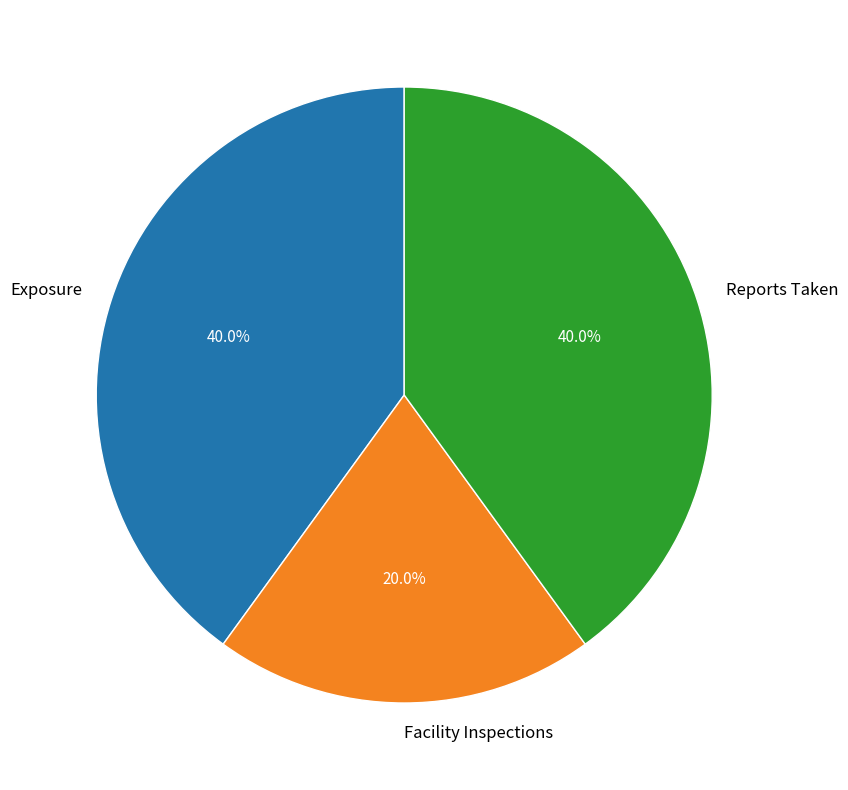

Do Exposure and Reports Taken together represent more than half of the pie?

Yes